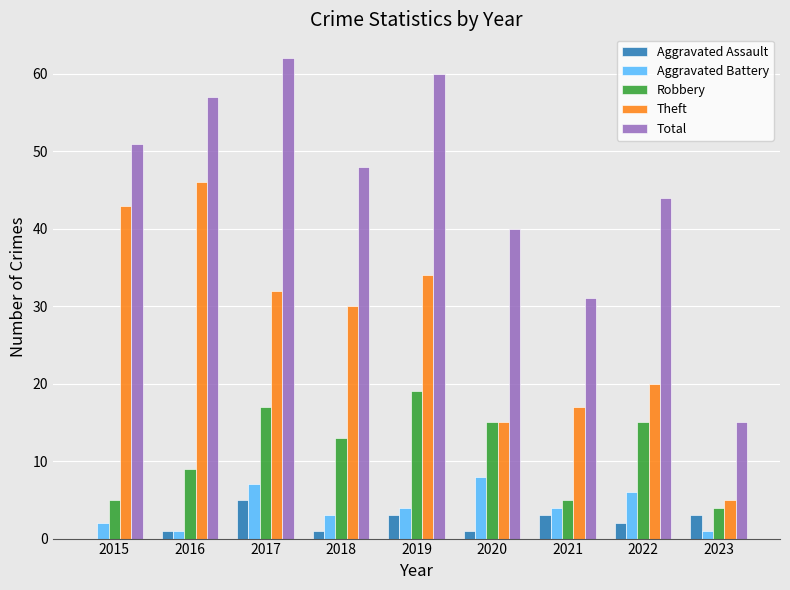

Reading left to right, list all the values displayed in this chart.

Aggravated Assault: 0	1	5	1	3	1	3	2	3
Aggravated Battery: 2	1	7	3	4	8	4	6	1
Robbery: 5	9	17	13	19	15	5	15	4
Theft: 43	46	32	30	34	15	17	20	5
Total: 51	57	62	48	60	40	31	44	15